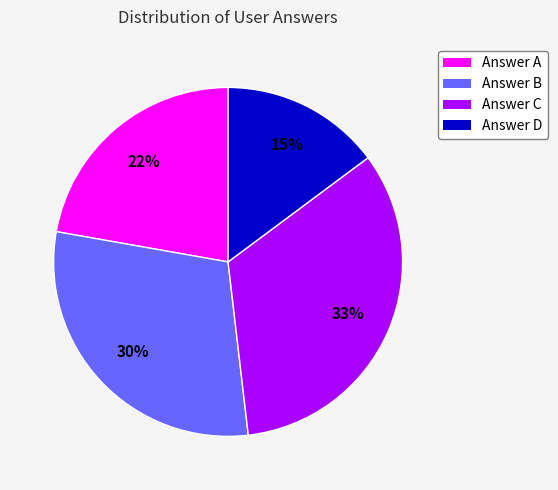

Is there any slice that represents more than half of the pie?

No